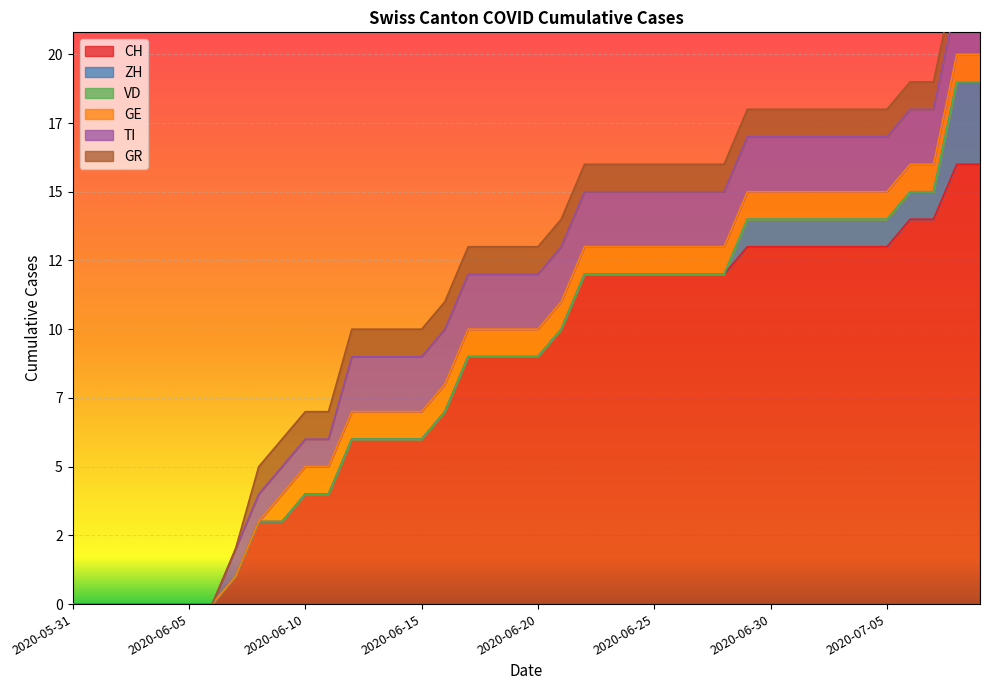

Which label corresponds to the smallest value in the chart?

2020-05-31